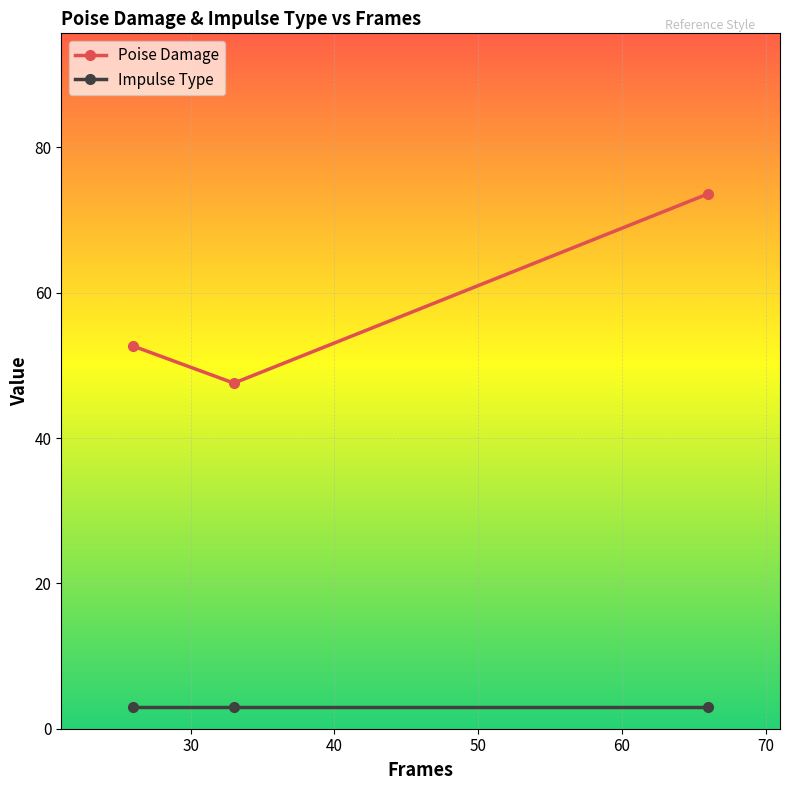

Which series has the largest total across all categories?

Poise Damage